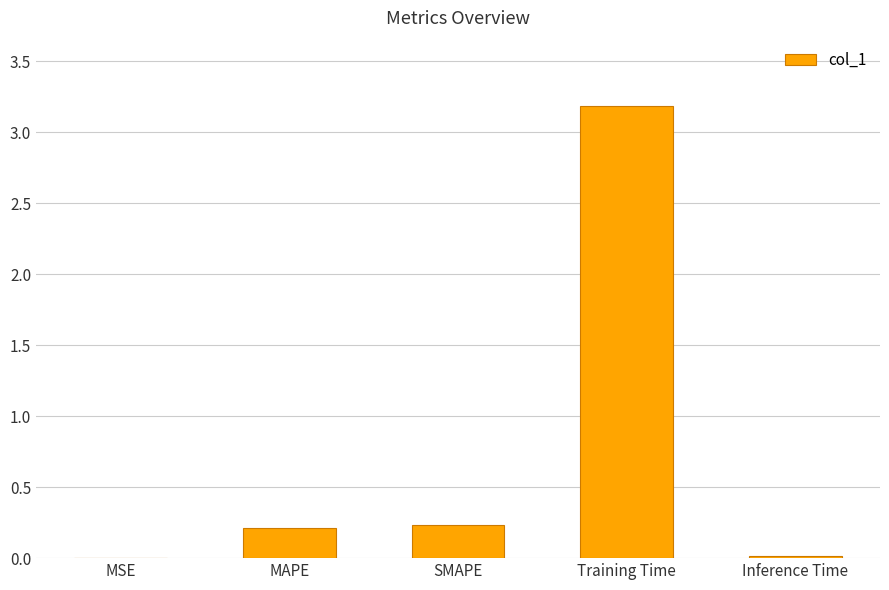

Which category has the highest value across all series?

Training Time